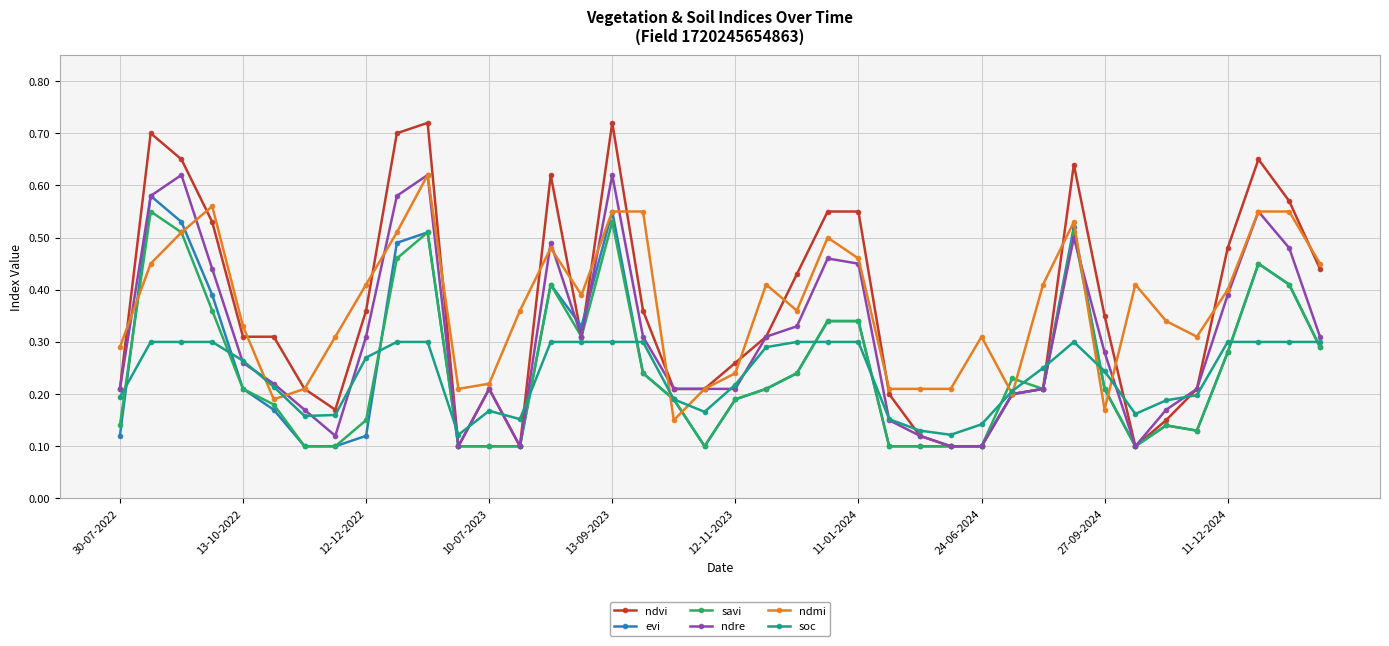

True or false: ndvi has more than 1 interior local peaks.

True